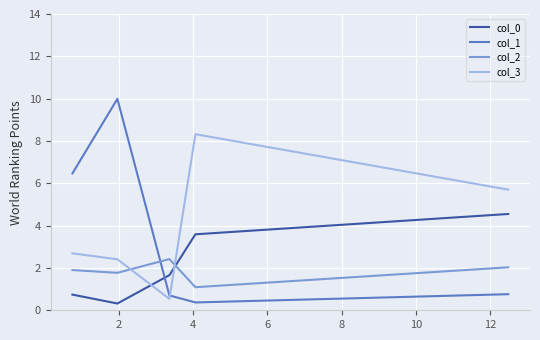

True or false: col_0 and col_2 cross at least once.

True